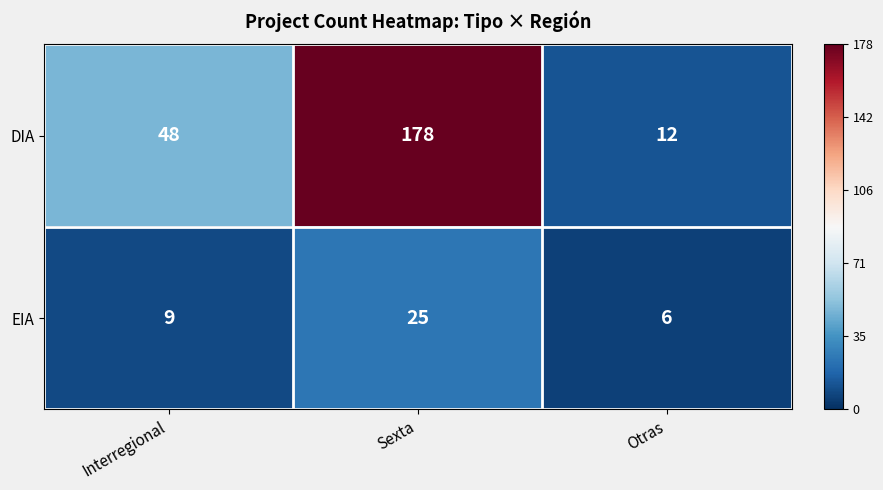

True or false: DIA has a value of 291 at Sexta.

False